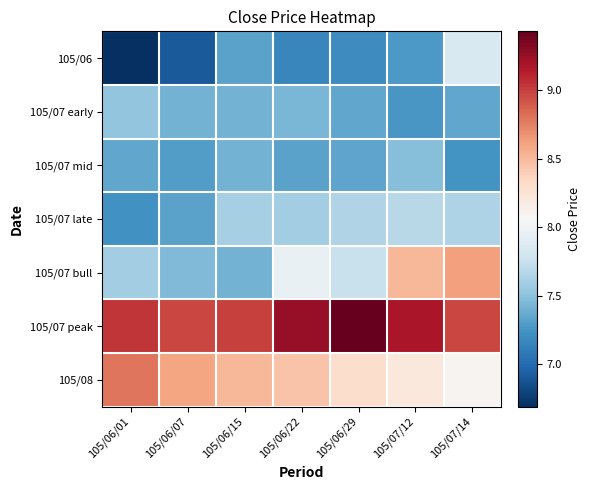

At which category is the sum across all series the highest?

105/07/14